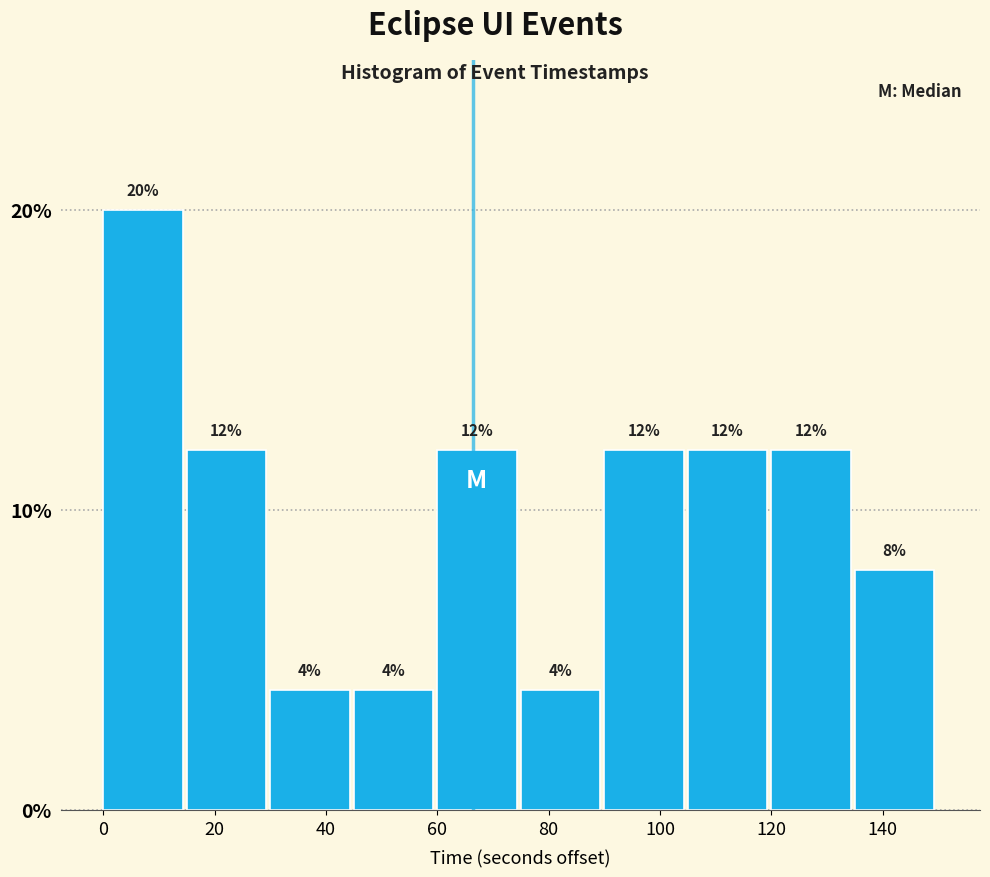

Over which range of the x-axis is the bar tallest?

0 to 14